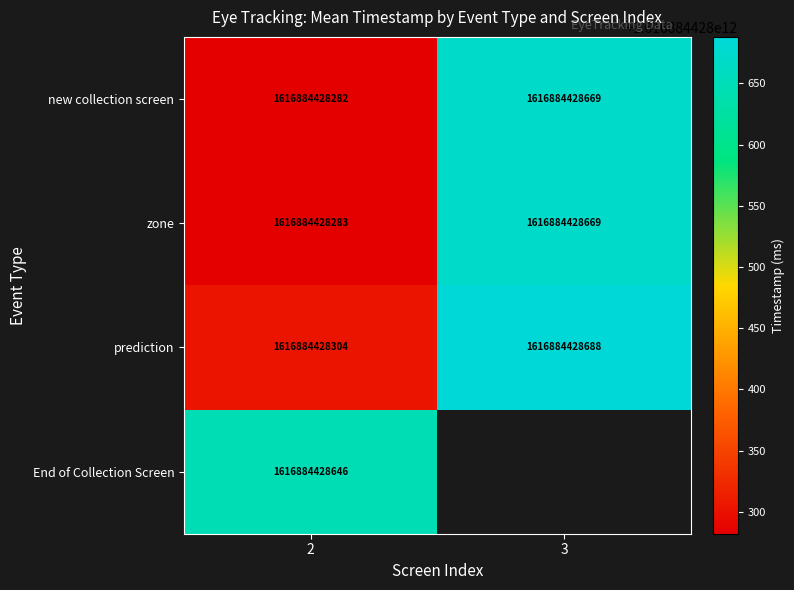

What is the approximate value of new collection screen at 3?

1616884428669